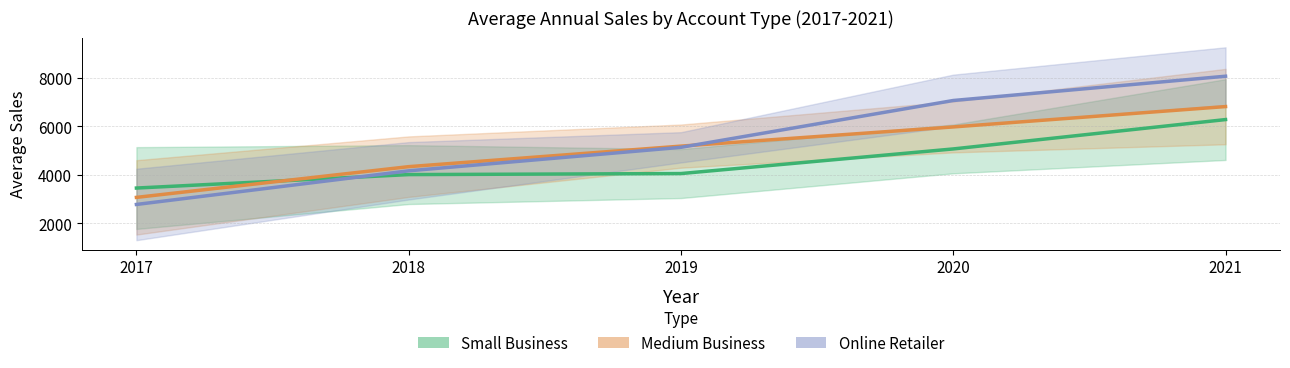

What value does the Medium Business series have at 2019?

5182.1